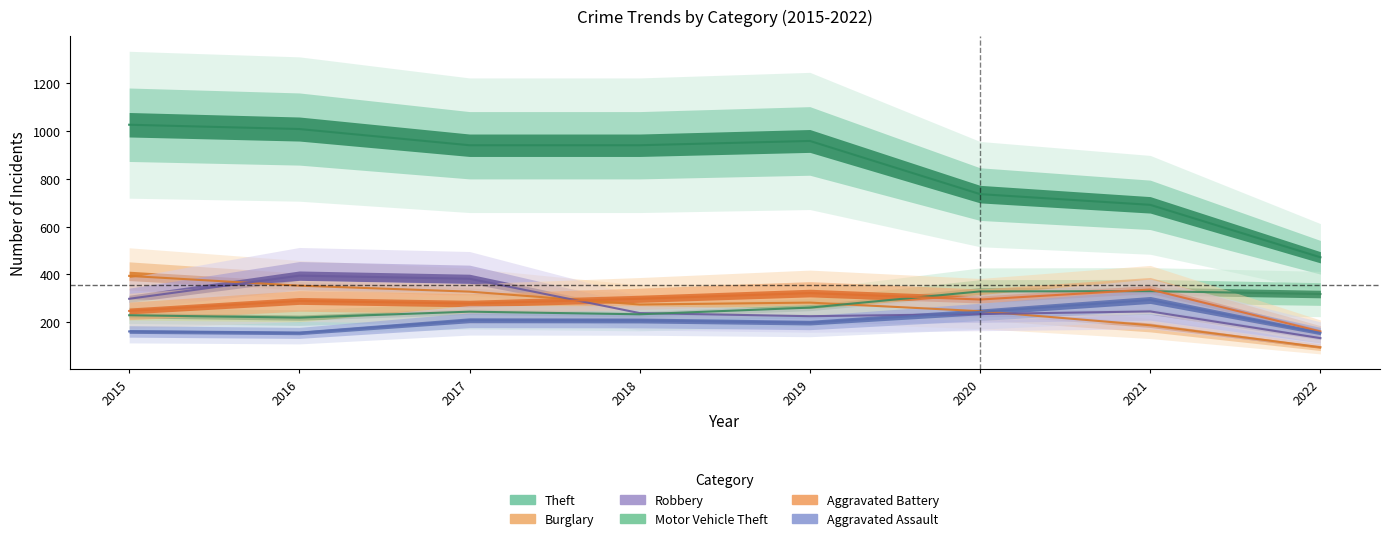

At which label is Aggravated Battery closest to 248?

2015